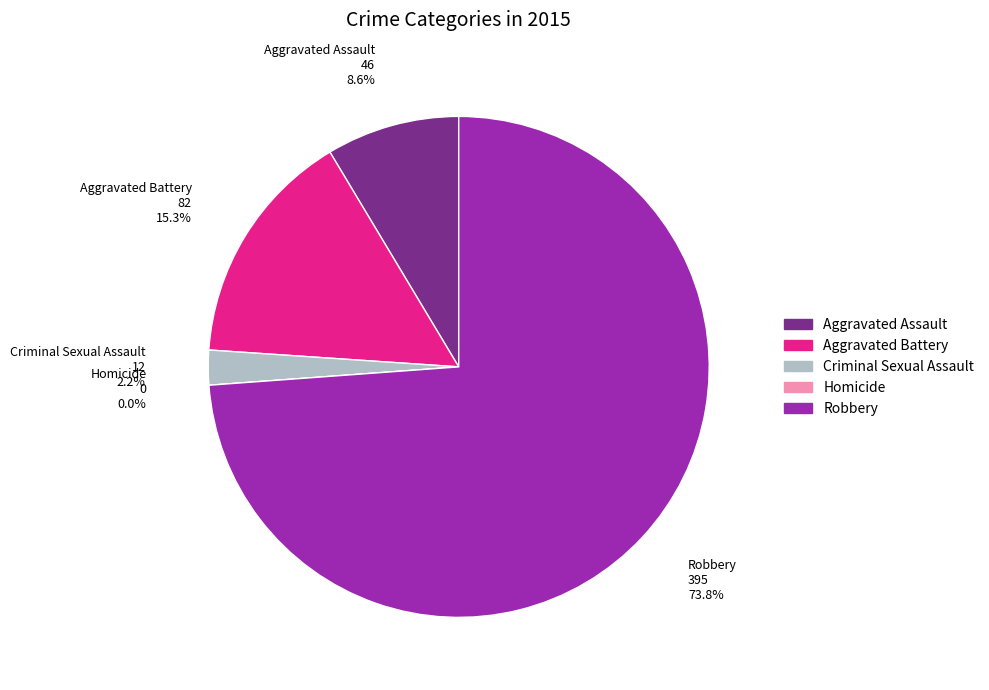

What is the majority slice?

Robbery